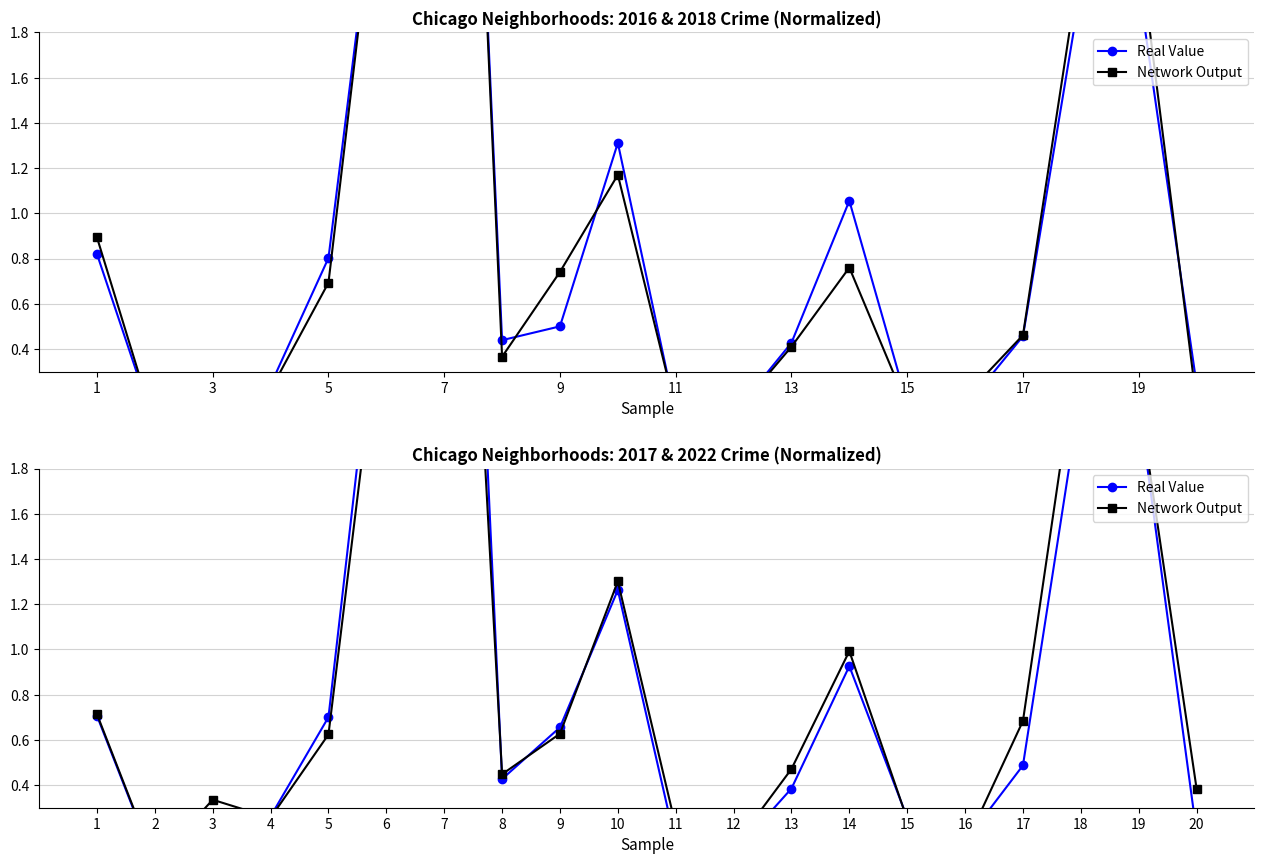

Is it true that Real Value equals 0.1 at 11?

True